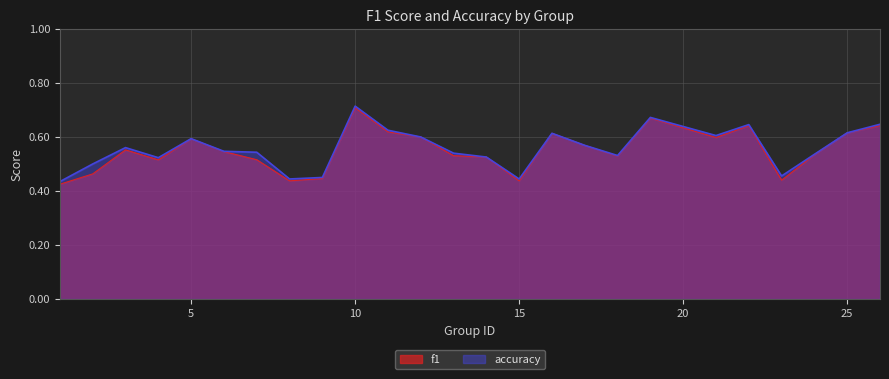

True or false: accuracy and f1 intersect in this chart.

False